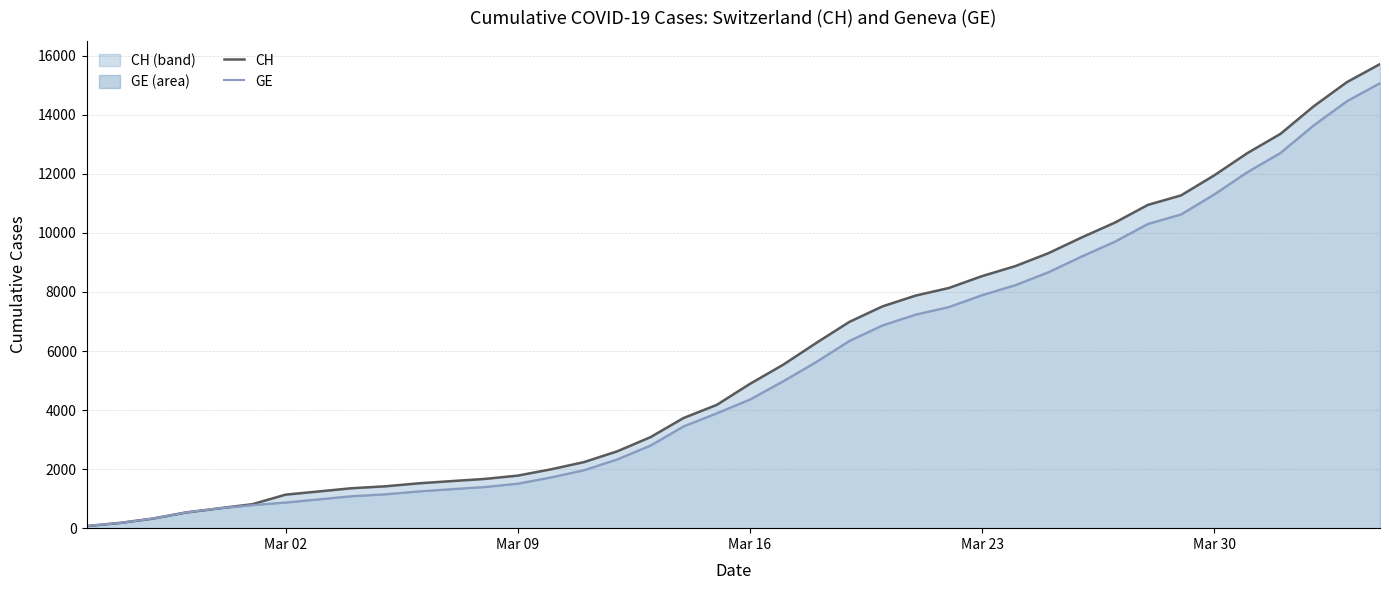

Reading right to left, extract all data points from this chart.

CH: 15719	15106	14289	13356	12703	11949	11271	10949	10346	9845	9313	8874	8537	8135	7878	7513	6987	6273	5533	4886	4175	3731	3081	2603	2238	1992	1780	1667	1594	1517	1417	1353	1244	1135	812	673	533	326	178	72
GE: 15077	14464	13647	12714	12061	11307	10629	10307	9704	9203	8671	8232	7895	7493	7236	6871	6345	5631	4976	4359	3894	3450	2800	2332	1967	1721	1509	1396	1323	1246	1149	1085	978	870	782	673	533	326	178	72